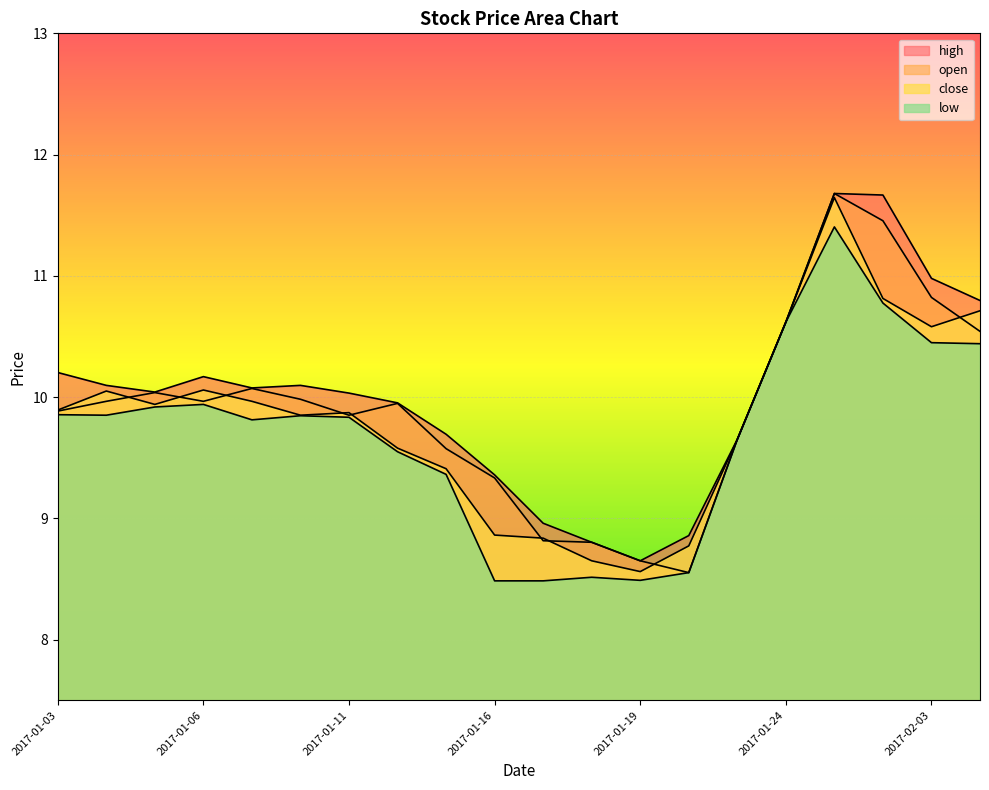

What is the difference between the open values at 2017-02-06 and 2017-01-13?

1.0